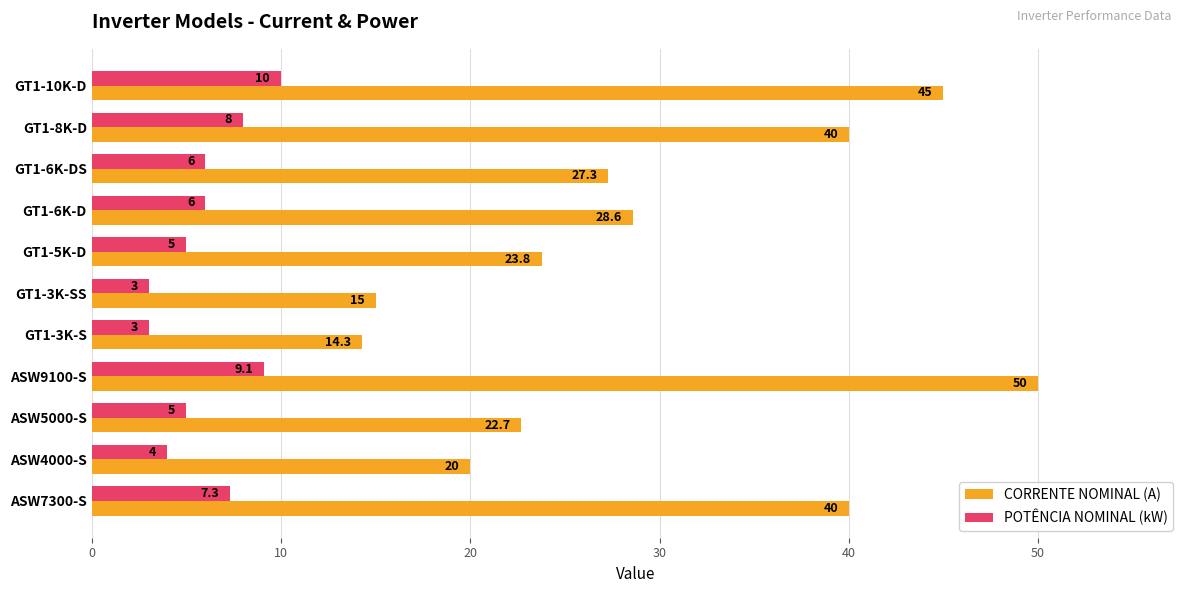

What are all the series names shown in the legend?

CORRENTE NOMINAL (A), POTÊNCIA NOMINAL (kW)